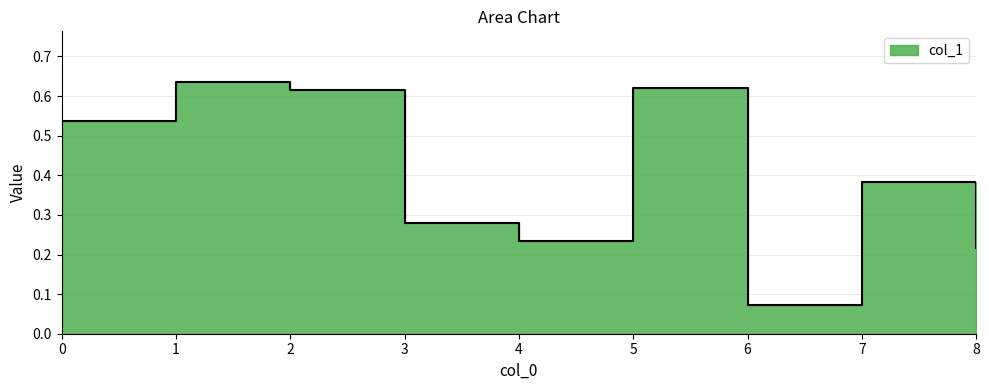

What is the change in value from 0 to 8?

-0.3